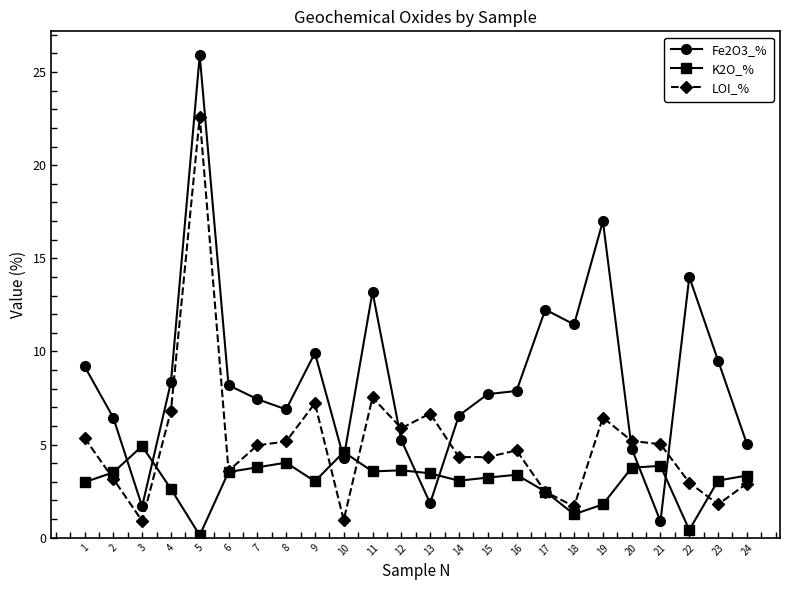

Which series has the largest total across all categories?

Fe2O3_%